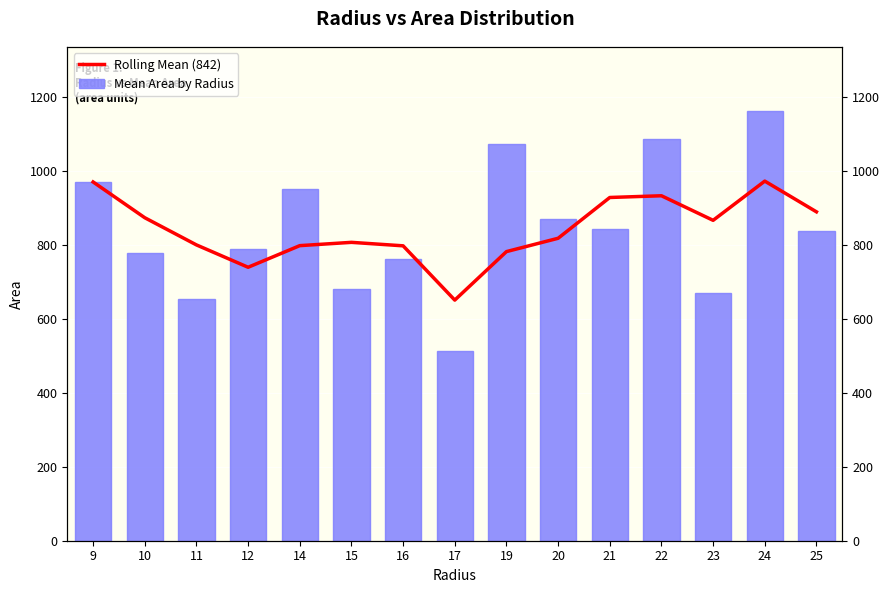

At which label does Rolling Mean (842) first exceed 818?

9